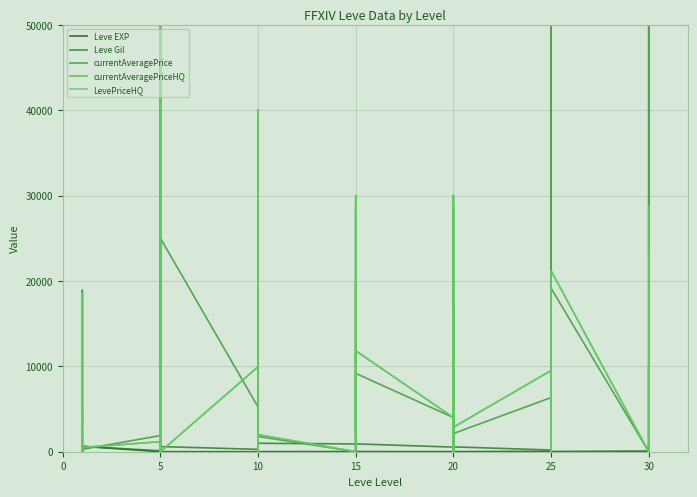

What is the sum of all LevePriceHQ values?

360949